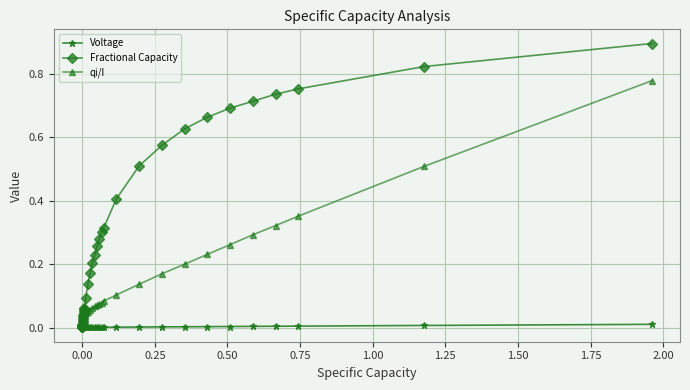

Does the chart have visible grid lines?

Yes